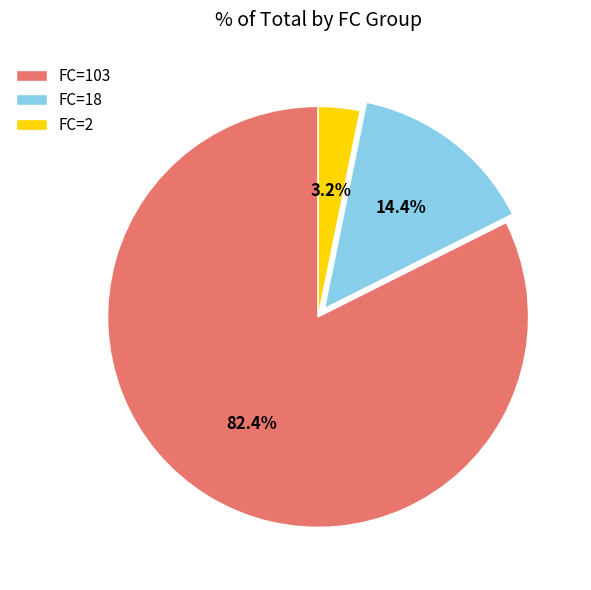

To the nearest percent, what is the average slice percentage?

33%